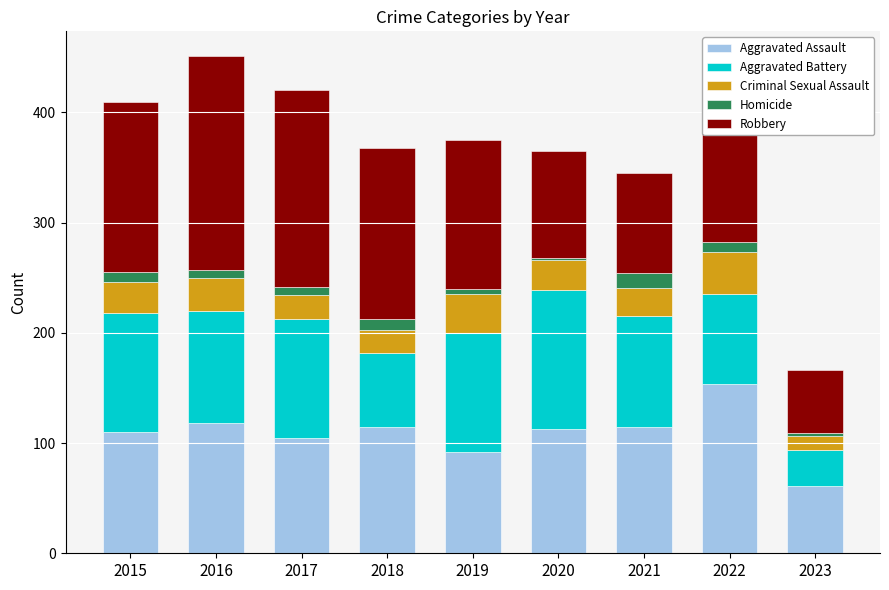

At which label does Aggravated Assault reach its peak?

2022